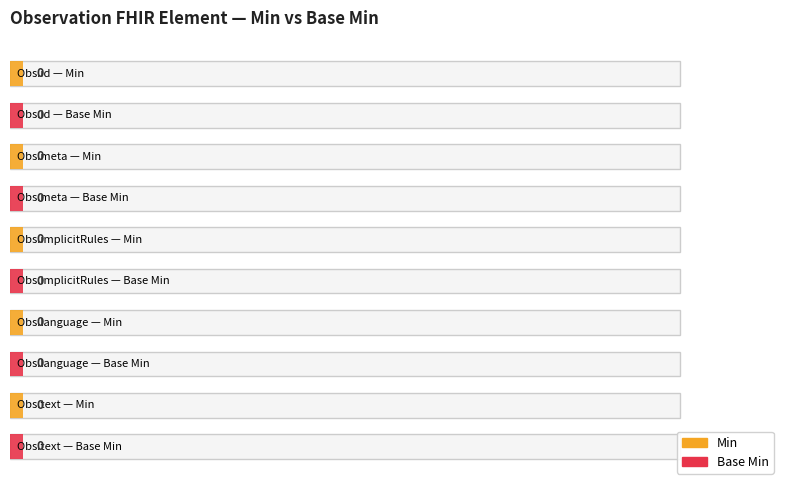

Rank the series by their average value, from lowest to highest.

Base Min, Min